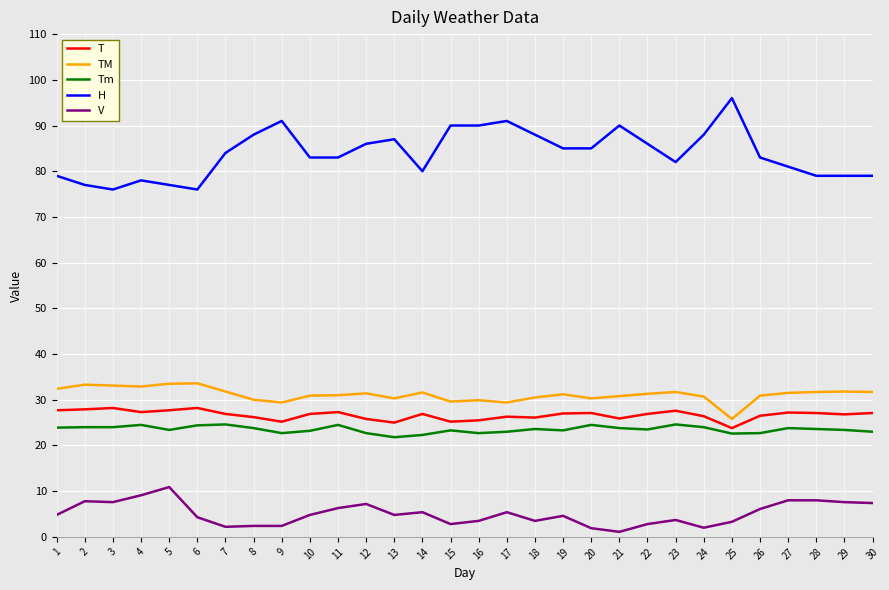

What is the greatest value displayed?

96.0